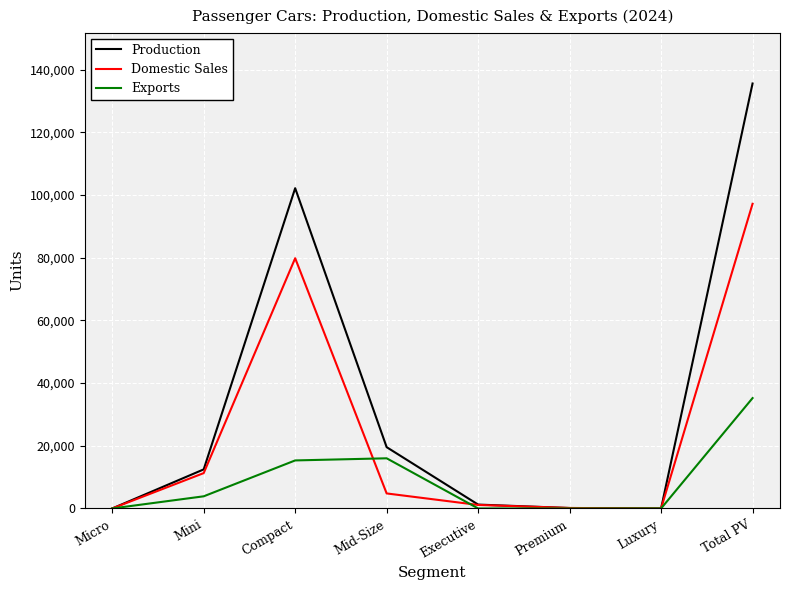

How many values in the Exports series are below 3879?

4